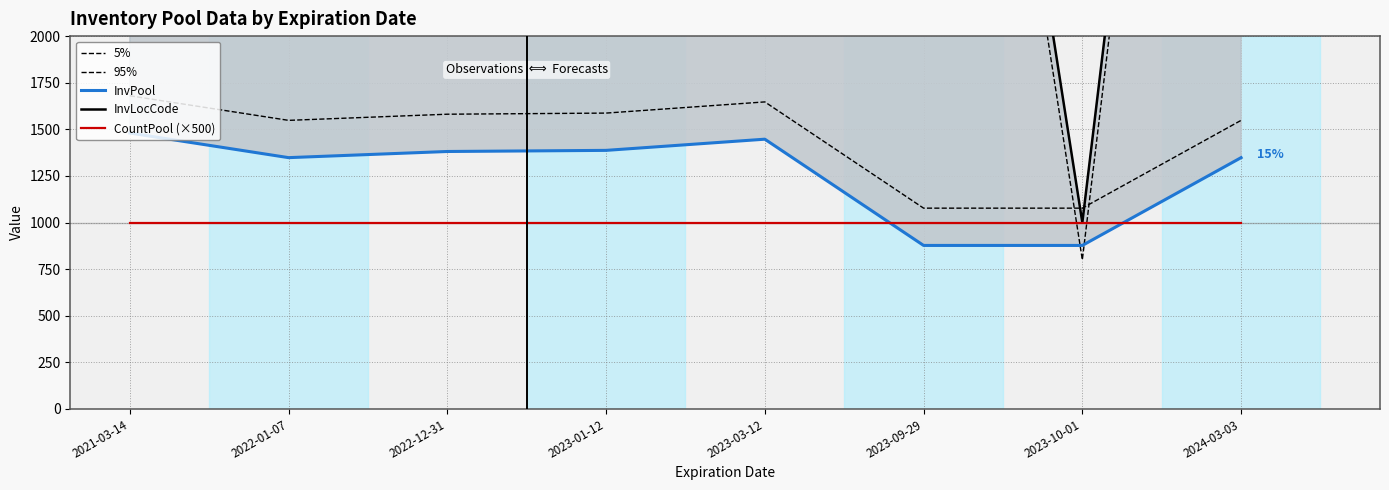

List the labels in order of 95% value, smallest first.

2023-10-01, 2023-09-29, 2022-01-07, 2024-03-03, 2023-03-12, 2021-03-14, 2022-12-31, 2023-01-12